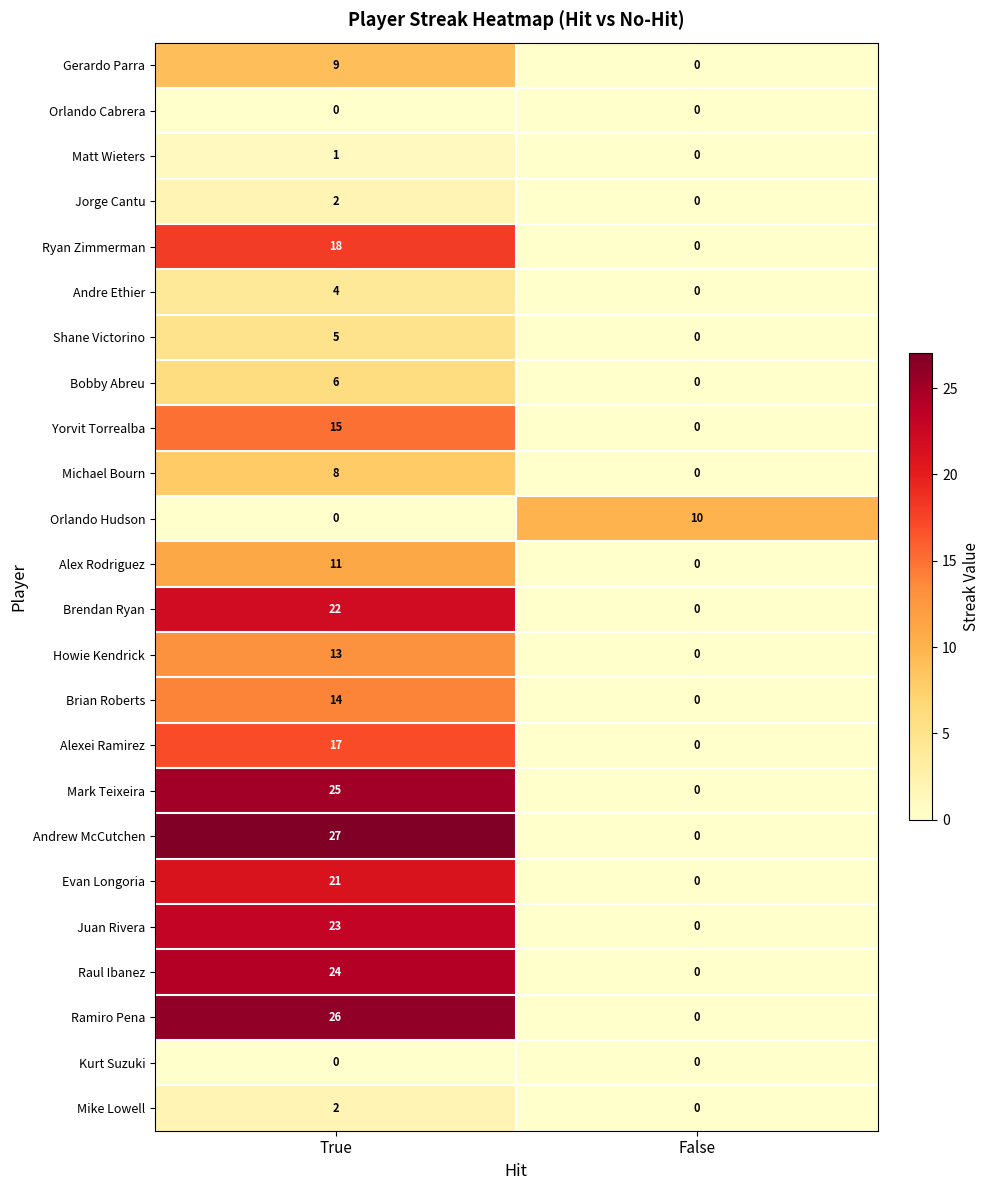

What is the total value across all series at False?

10